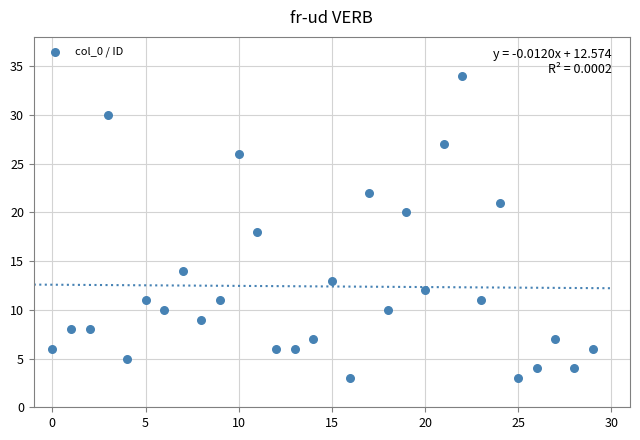

What is the range of Y values (max minus min)?

31